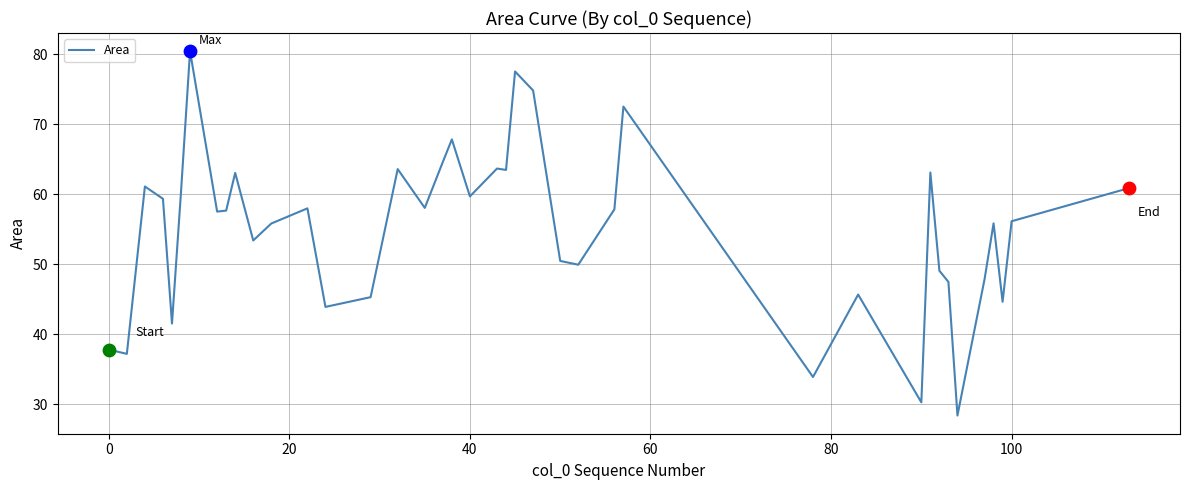

What is the maximum value shown in the chart?

80.4